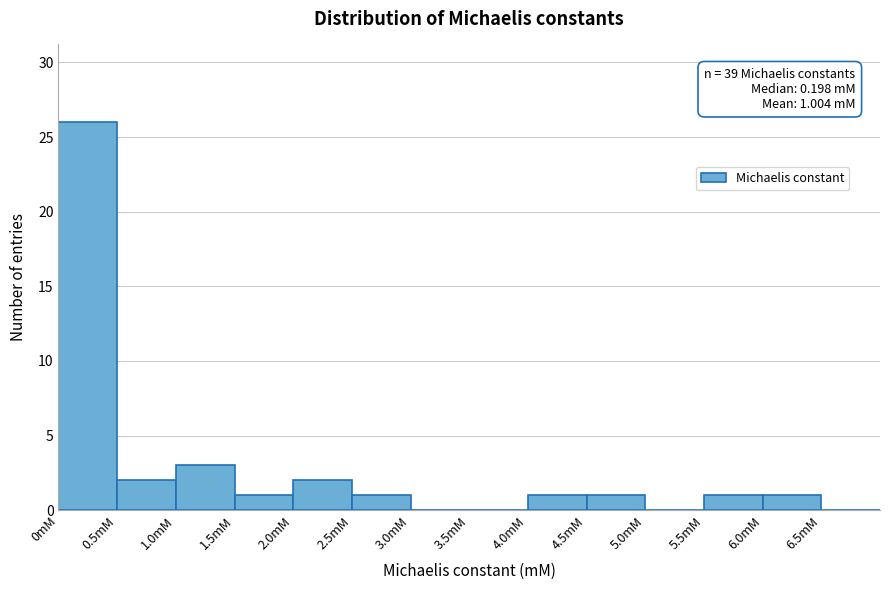

Which range on the x-axis has the tallest bar?

0.0 to 0.5